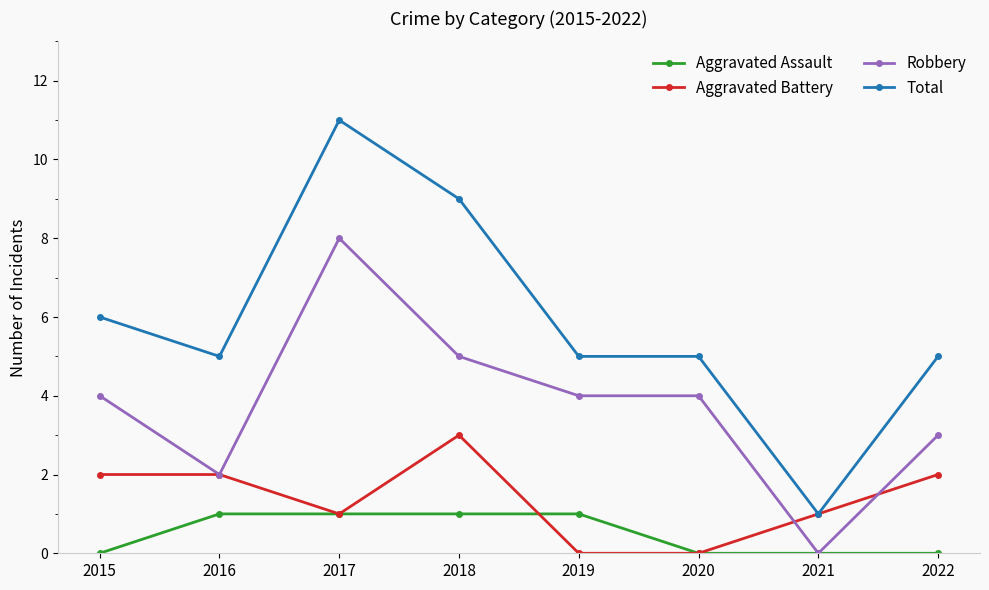

What is the difference between the maximum and minimum values in the Aggravated Assault series?

1